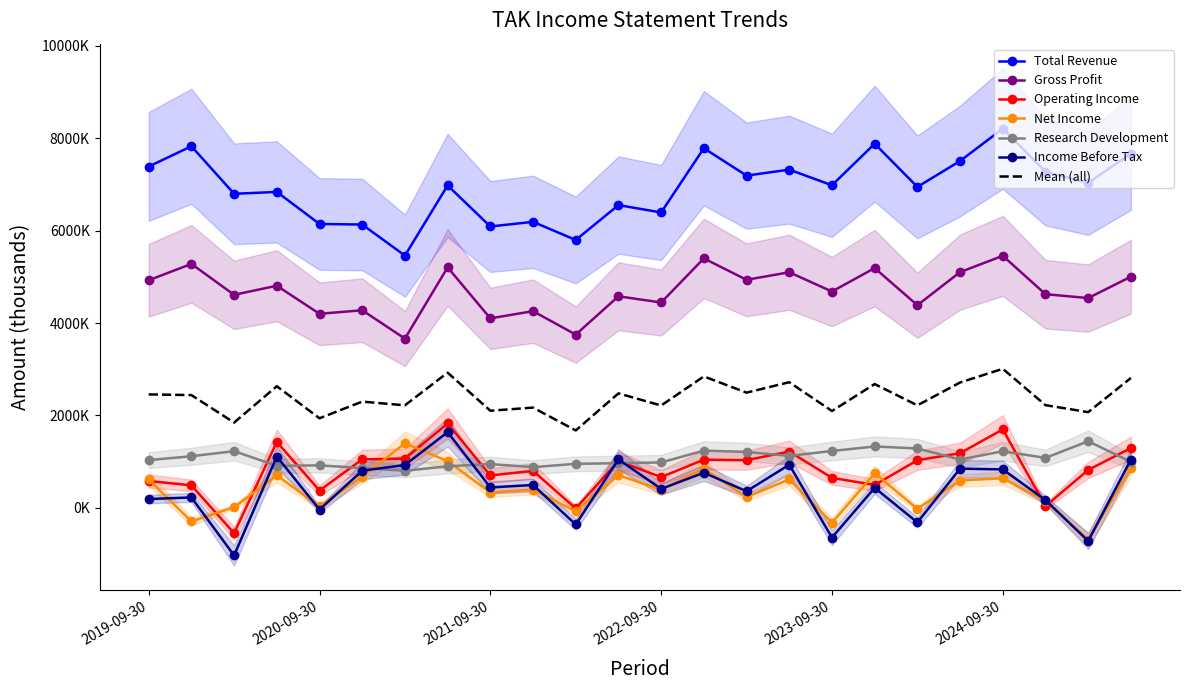

The value of Research Development at 2019-12-31 is 1517480. True or false?

False